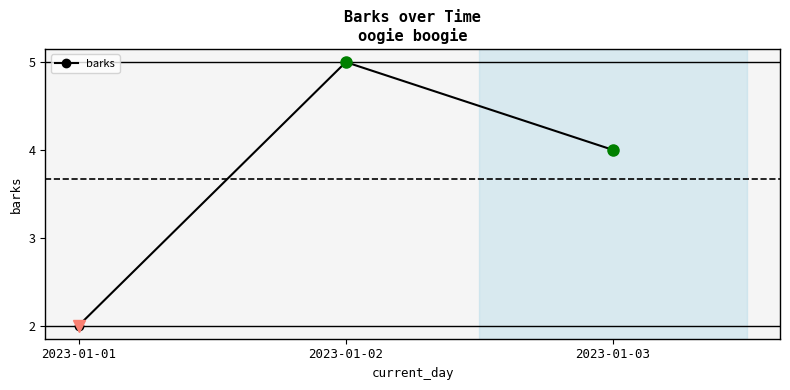

The value at 2023-01-03 is 4. True or false?

True